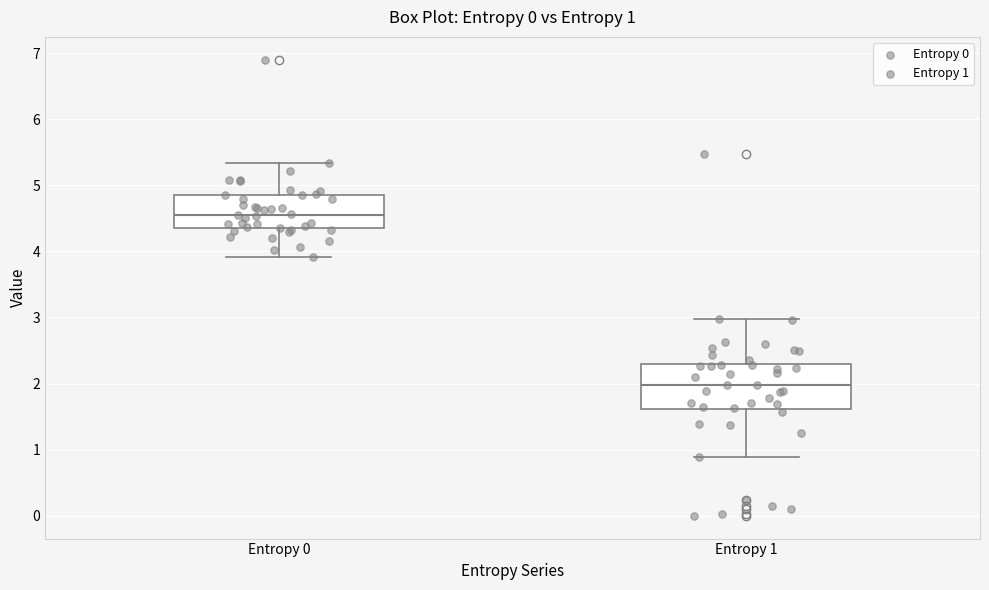

Which box has the highest median line?

Entropy 0